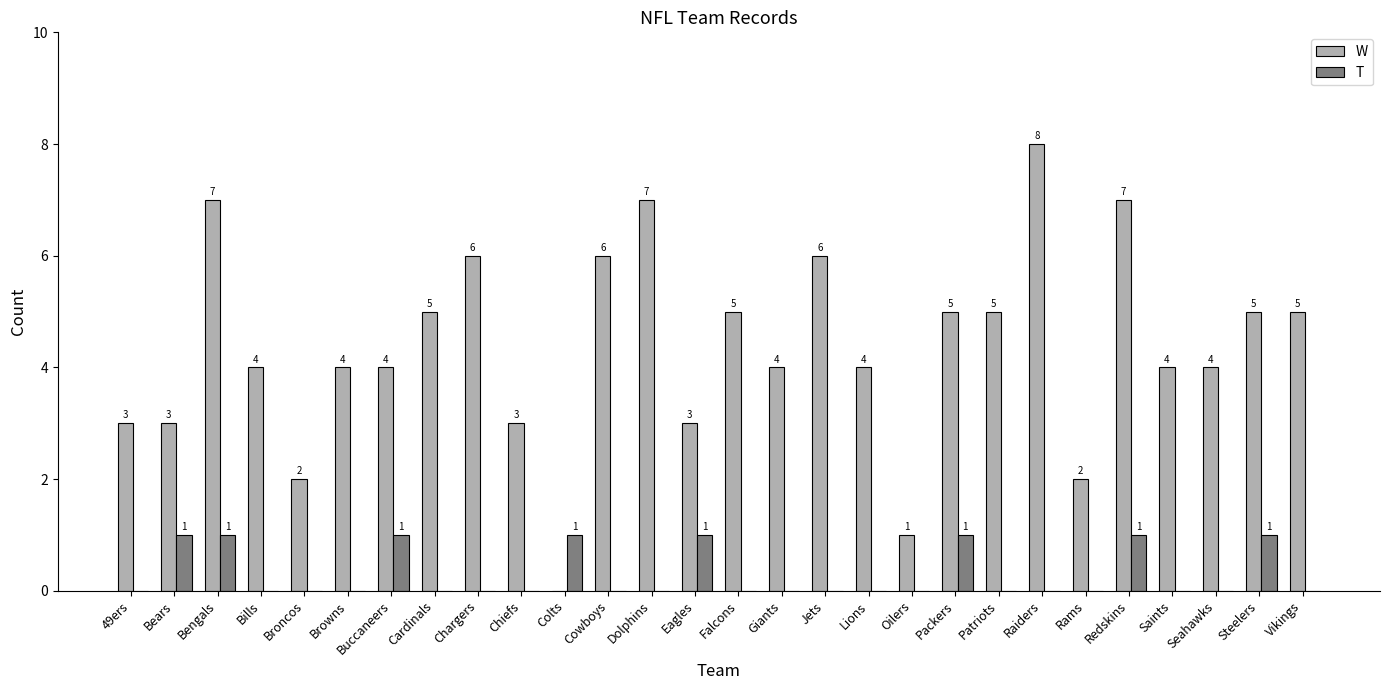

How many W values are between 3 and 6?

20